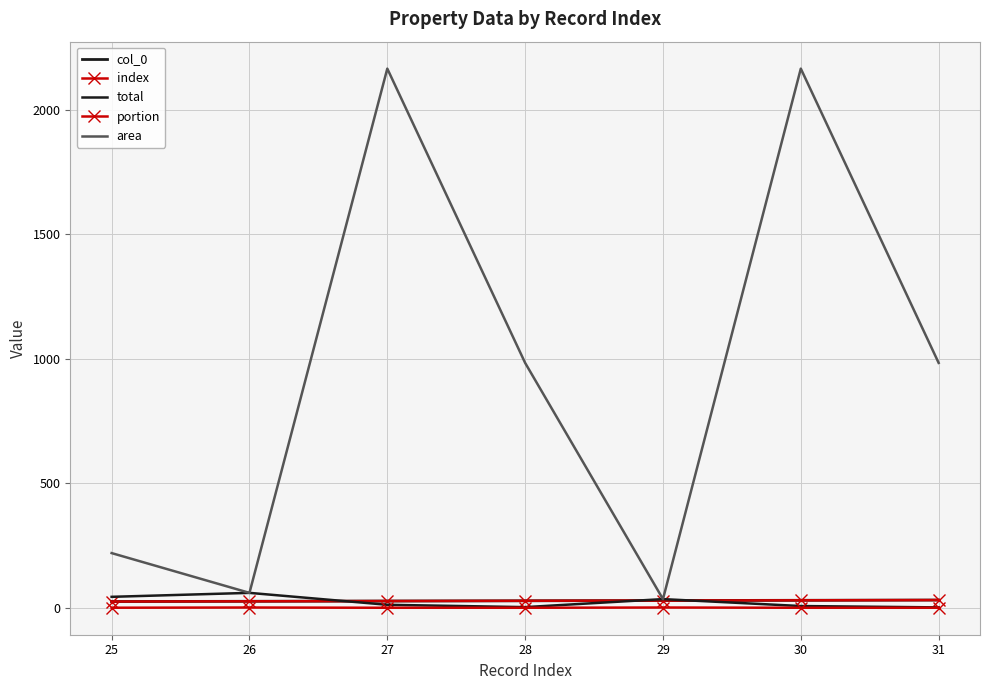

Reading left to right, list all the values displayed in this chart.

col_0: 25=25.0	26=26.0	27=27.0	28=28.0	29=29.0	30=30.0	31=31.0
index: 25=25.0	26=26.0	27=27.0	28=28.0	29=29.0	30=30.0	31=31.0
total: 25=43.9	26=59.8	27=11.9	28=2.6	29=34.8	30=6.9	31=1.5
portion: 25=0.2	26=1.0	27=0.0	28=0.0	29=1.0	30=0.0	31=0.0
area: 25=219.6	26=59.8	27=2165.2	28=983.4	29=34.8	30=2165.2	31=983.4